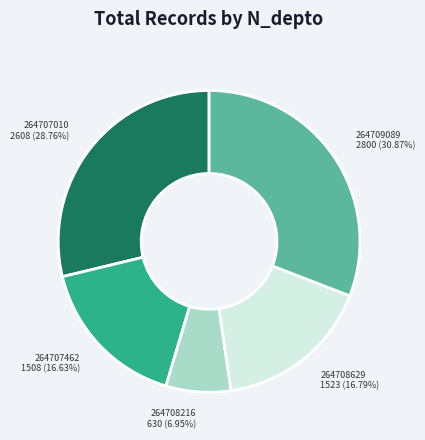

To the nearest percent, what is the combined percentage of 264708629 and 264708216?

24%